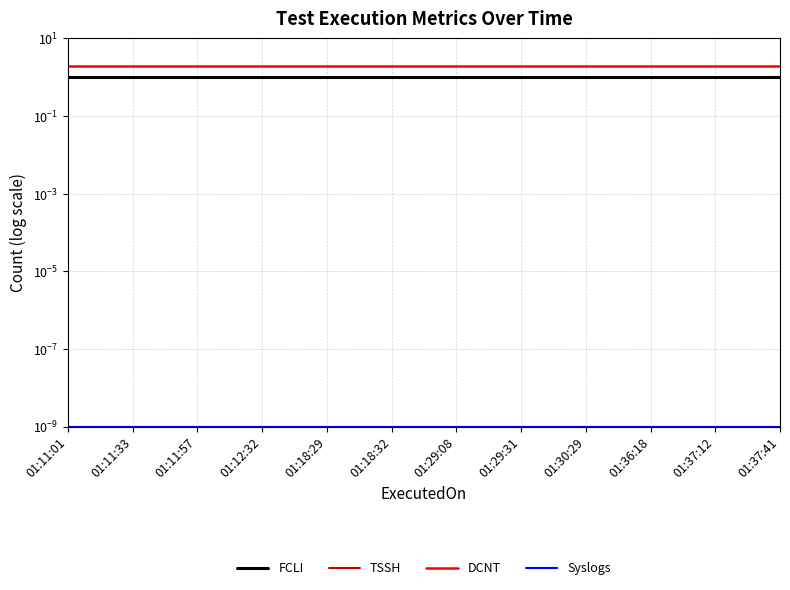

At which label is DCNT closest to 2?

01:11:01